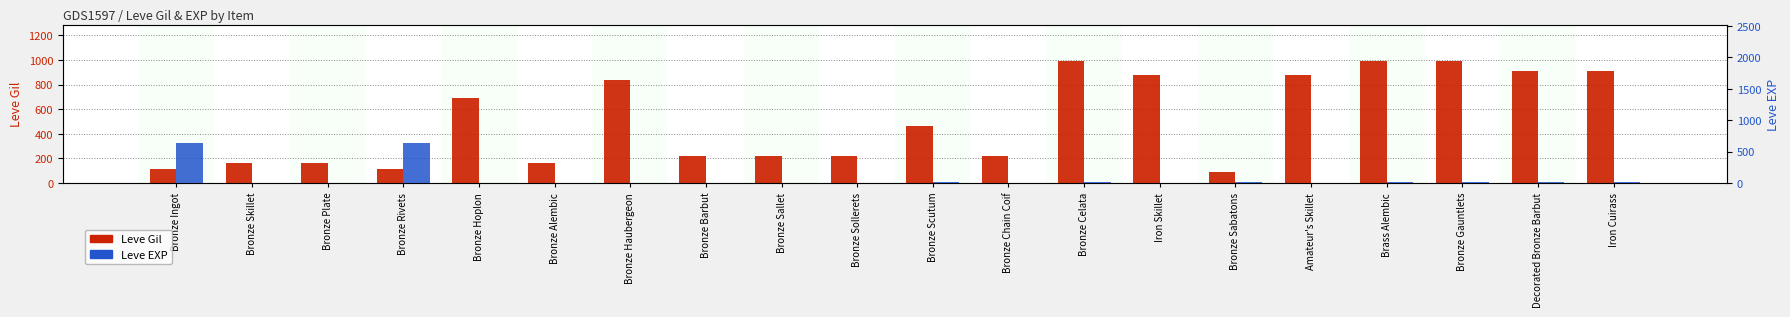

Reading right to left, list all the values displayed in this chart.

Leve Gil: Iron Cuirass=910	Decorated Bronze Barbut=910	Bronze Gauntlets=990	Brass Alembic=990	Amateur's Skillet=880	Bronze Sabatons=90	Iron Skillet=880	Bronze Celata=990	Bronze Chain Coif=220	Bronze Scutum=460	Bronze Sollerets=220	Bronze Sallet=220	Bronze Barbut=220	Bronze Haubergeon=840	Bronze Alembic=160	Bronze Hoplon=690	Bronze Rivets=112	Bronze Plate=160	Bronze Skillet=160	Bronze Ingot=113
Leve EXP: Iron Cuirass=18	Decorated Bronze Barbut=18	Bronze Gauntlets=9	Brass Alembic=9	Amateur's Skillet=6	Bronze Sabatons=13	Iron Skillet=6	Bronze Celata=9	Bronze Chain Coif=5	Bronze Scutum=8	Bronze Sollerets=5	Bronze Sallet=5	Bronze Barbut=5	Bronze Haubergeon=1	Bronze Alembic=1	Bronze Hoplon=1	Bronze Rivets=630	Bronze Plate=1	Bronze Skillet=1	Bronze Ingot=630